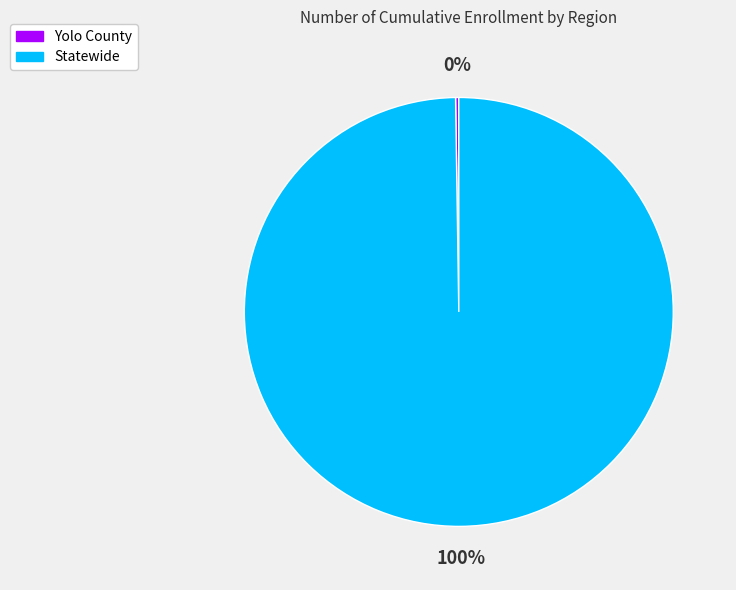

Is there any slice that represents more than half of the pie?

Yes